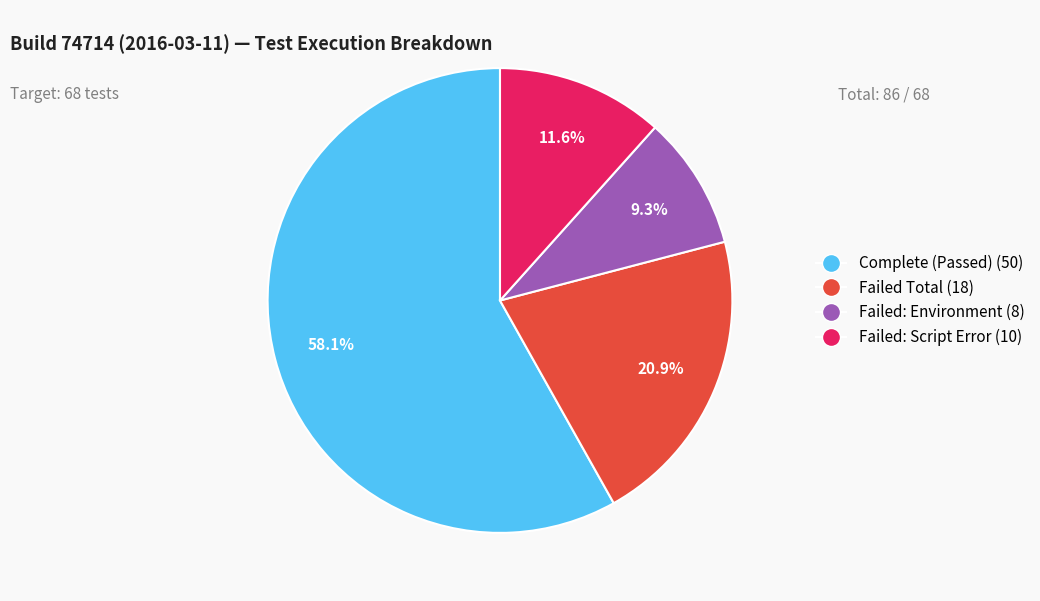

Between Failed: Script Error (10) and Failed: Environment (8), which is larger?

Failed: Script Error (10)